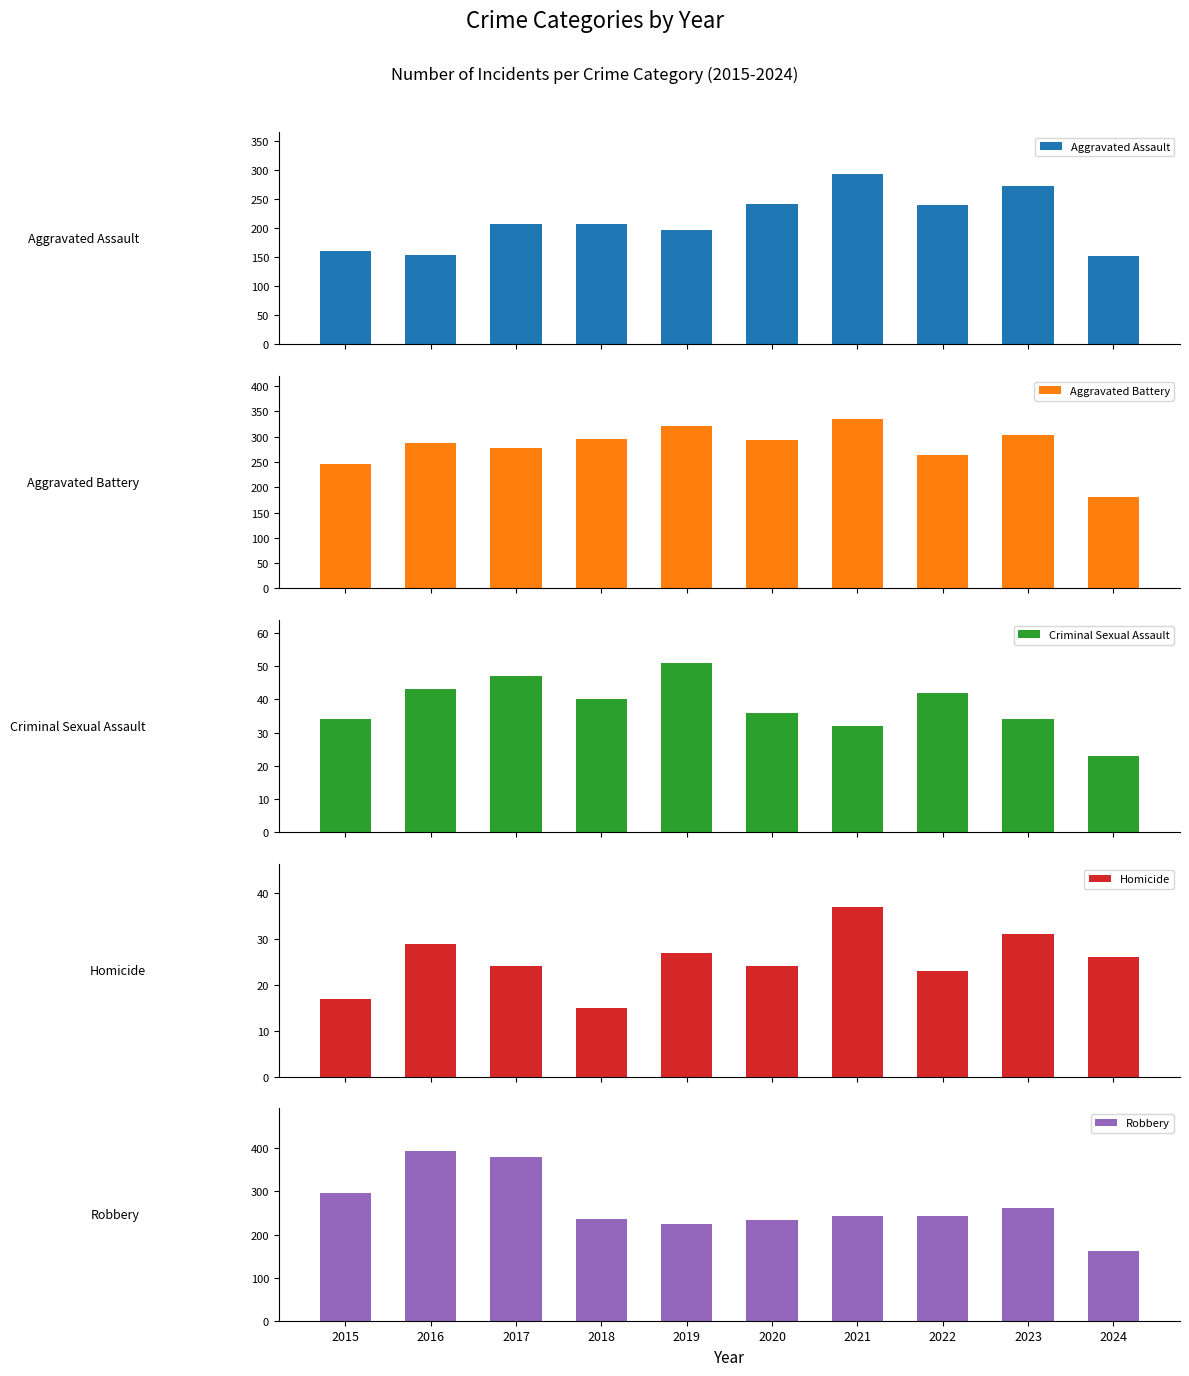

Which category has the highest value across all series?

2016